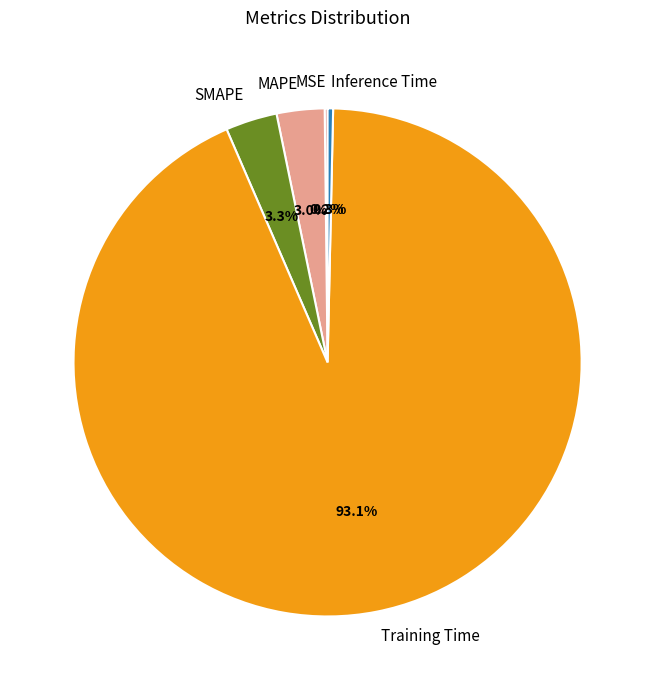

Does any single category account for the majority?

Yes